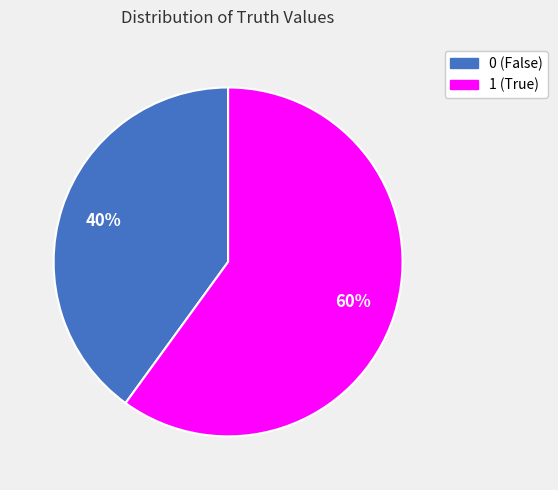

To the nearest percent, what percentage of the pie is 0?

40%